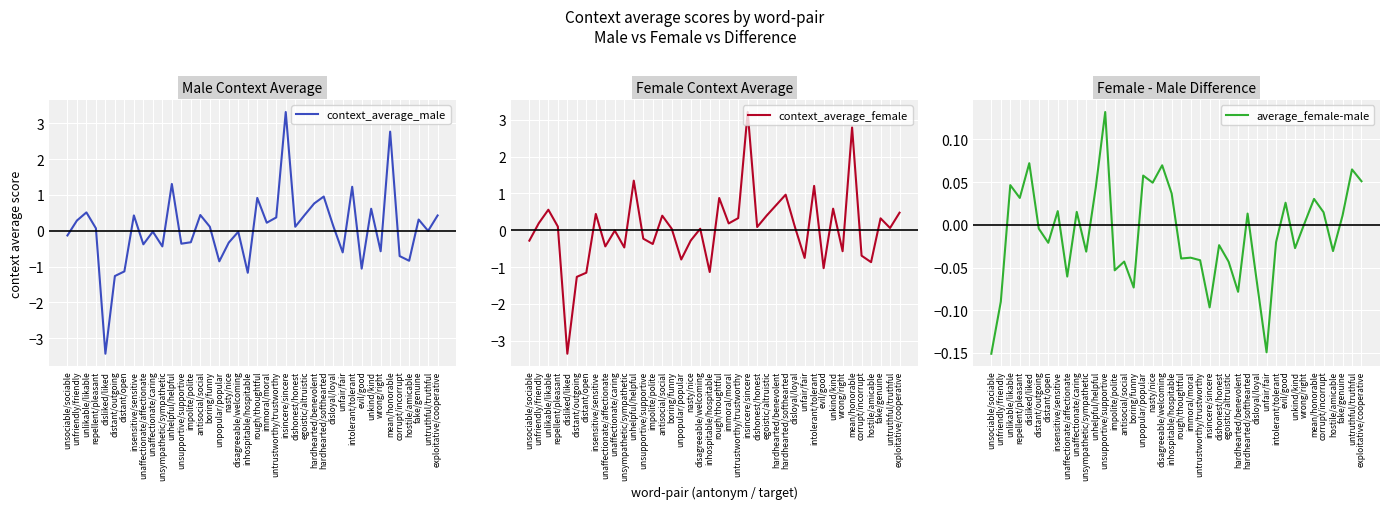

List the series in order of their overall mean, highest first.

context_average_male, context_average_female, average_female-male